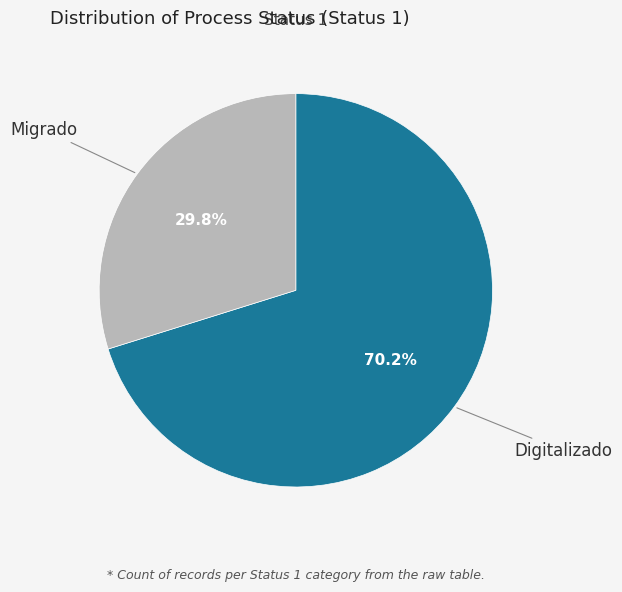

Does any single category account for the majority?

Yes